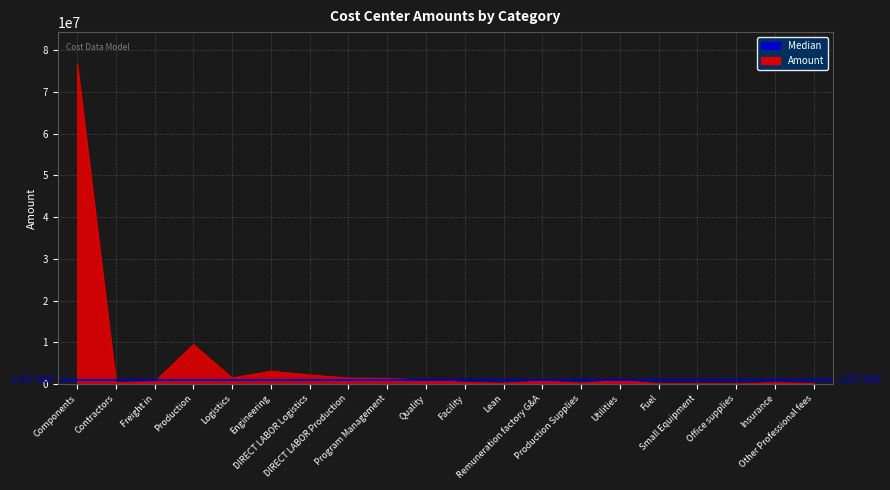

Rank the categories by value from highest to lowest.

Components, Production, Engineering, DIRECT LABOR Logistics, Logistics, DIRECT LABOR Production, Program Management, Quality, Utilities, Remuneration factory G&A, Freight in, Facility, Contractors, Insurance, Production Supplies, Lean, Other Professional fees, Small Equipment, Fuel, Office supplies